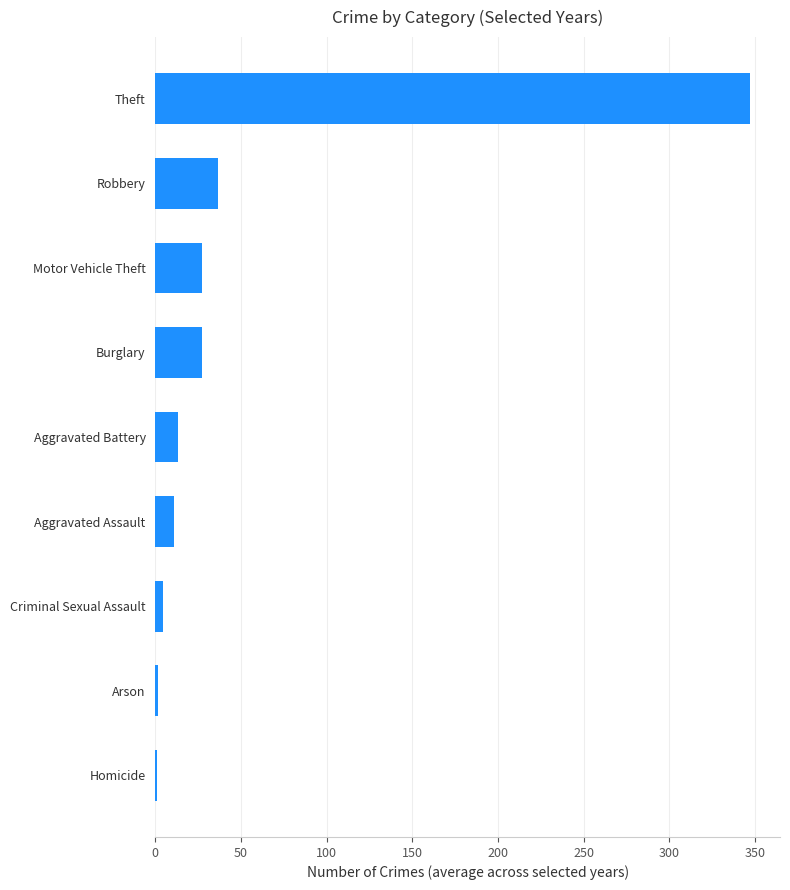

What is the sum of all values?

470.3